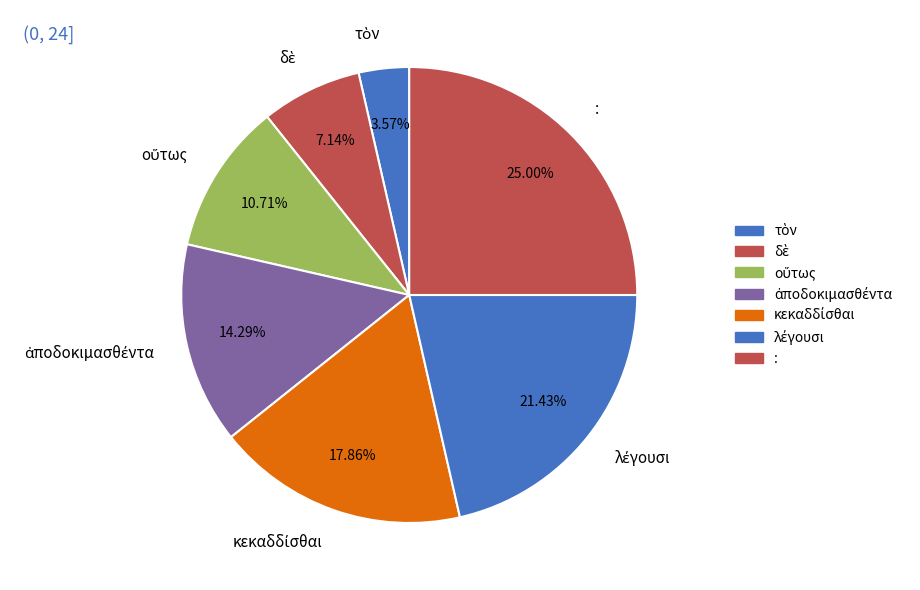

Count the number of slices in the pie.

7